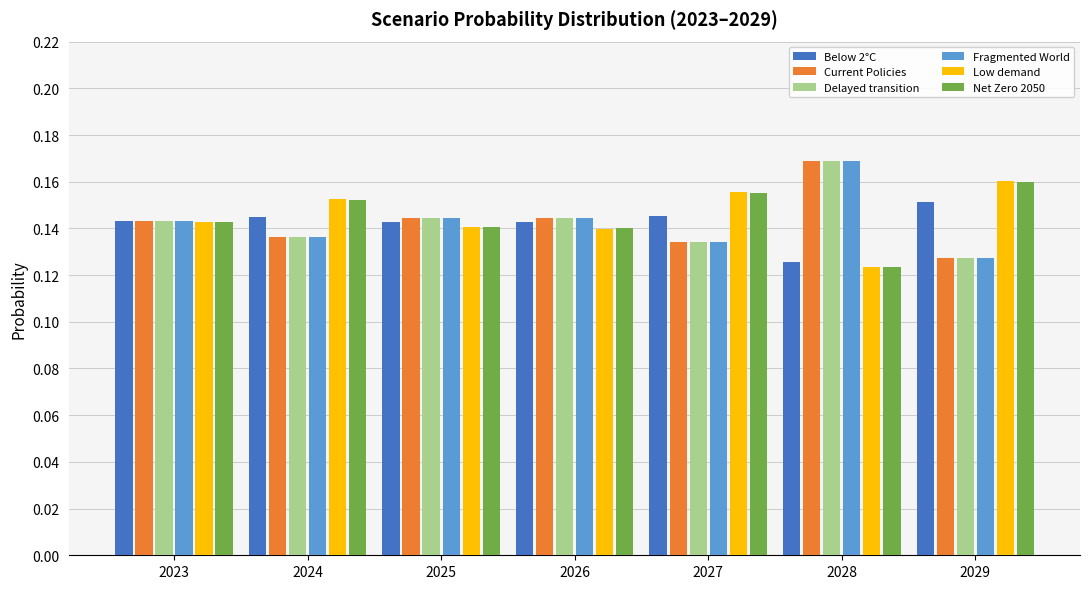

How many Delayed transition values are between 0 and 1?

7